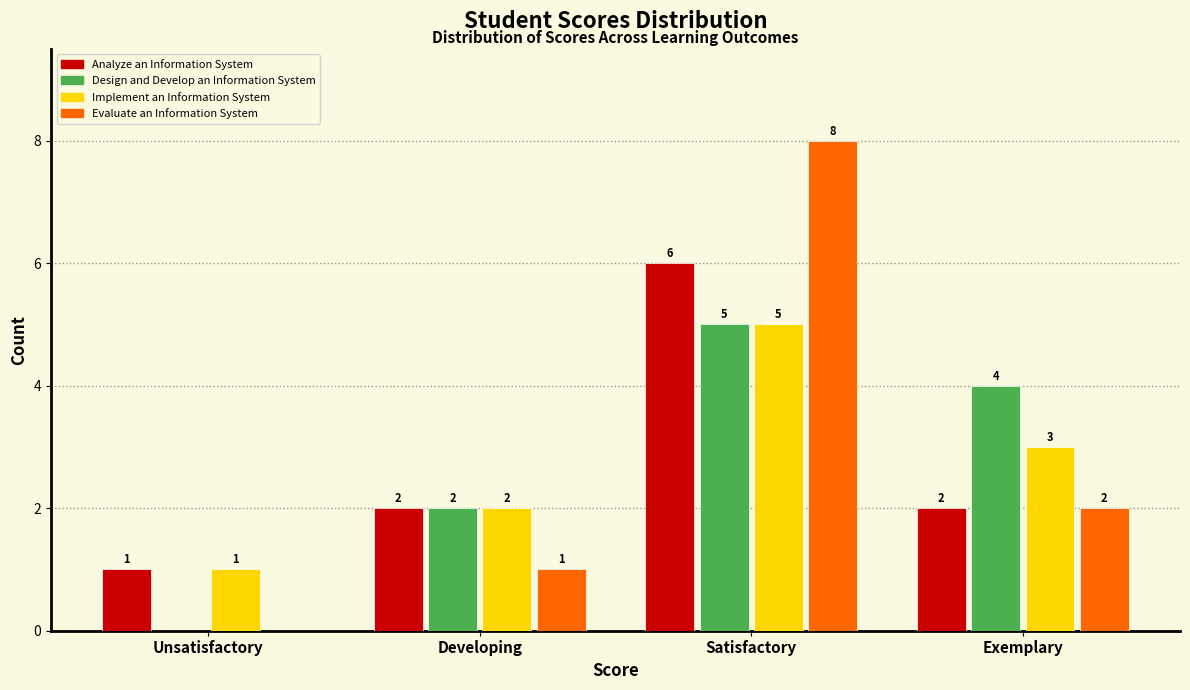

Reading left to right, transcribe all the data shown in this chart.

Analyze an Information System: Unsatisfactory=1	Developing=2	Satisfactory=6	Exemplary=2
Design and Develop an Information System: Unsatisfactory=0	Developing=2	Satisfactory=5	Exemplary=4
Implement an Information System: Unsatisfactory=1	Developing=2	Satisfactory=5	Exemplary=3
Evaluate an Information System: Unsatisfactory=0	Developing=1	Satisfactory=8	Exemplary=2